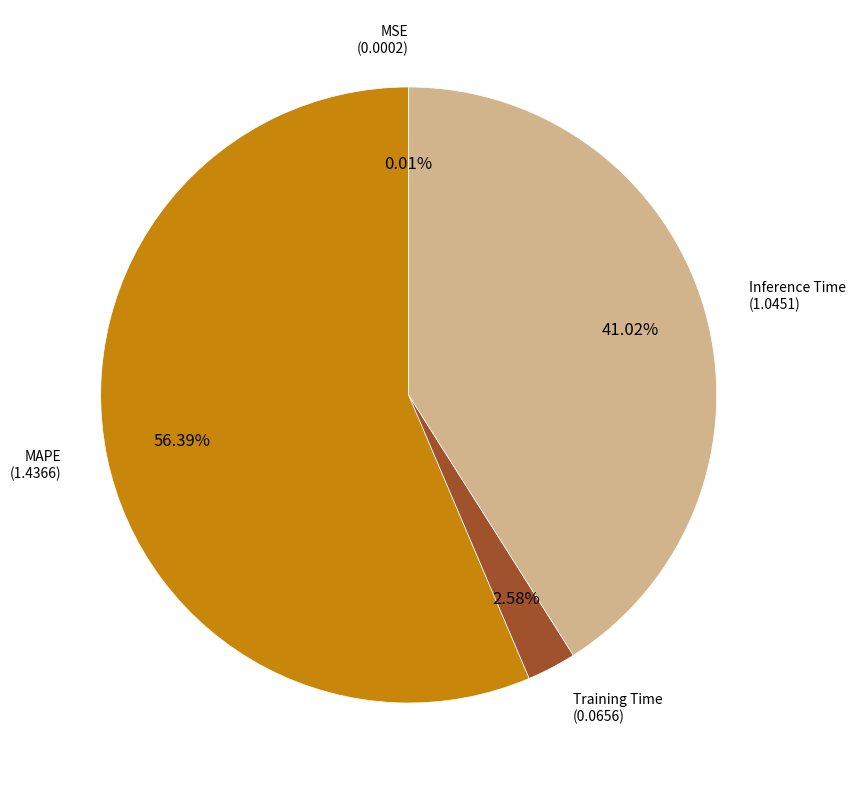

Which has a higher value, Inference Time or MAPE?

MAPE